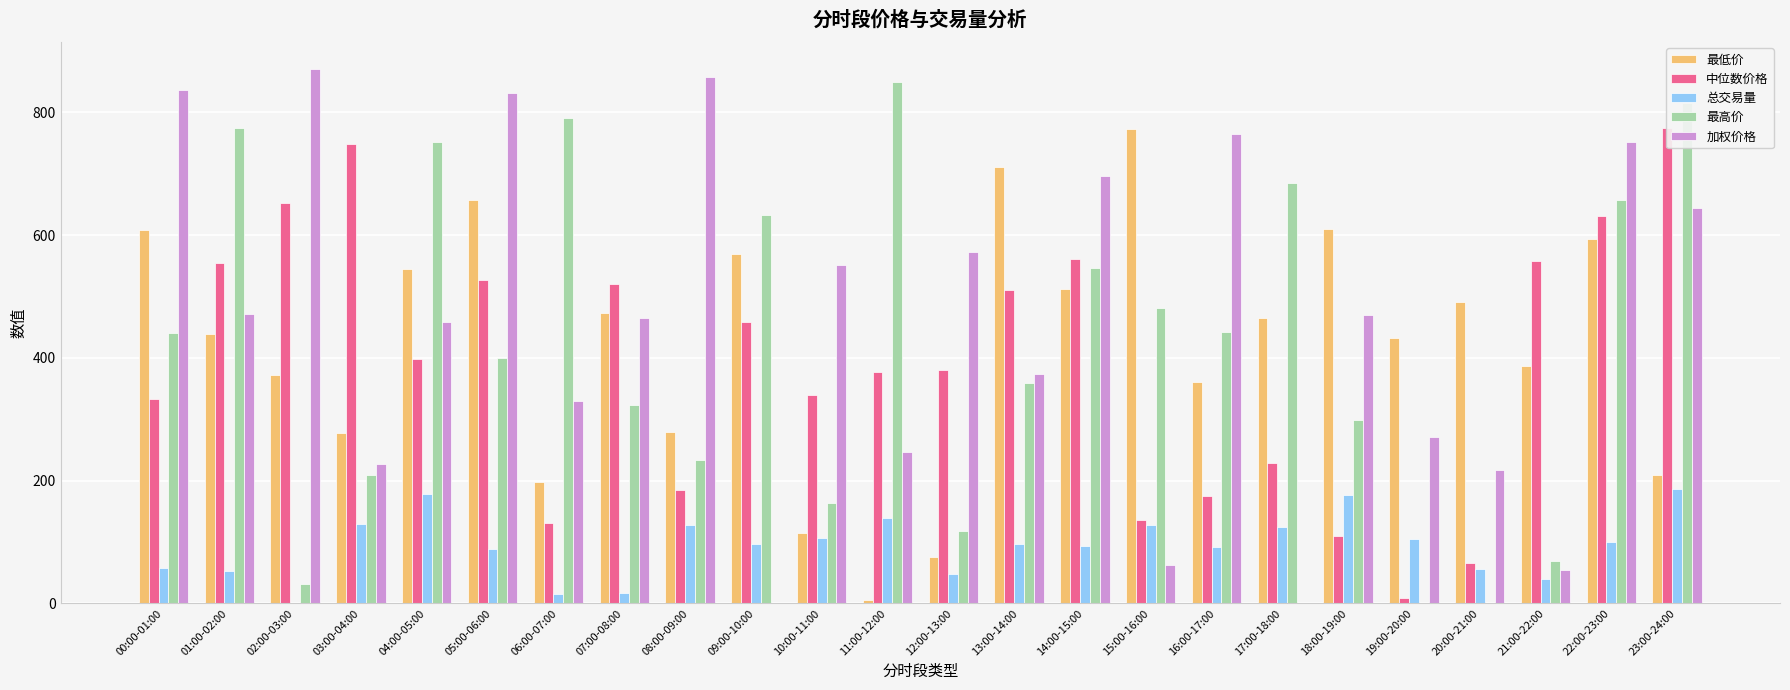

What is the label of the 18th bar from the right?

06:00-07:00